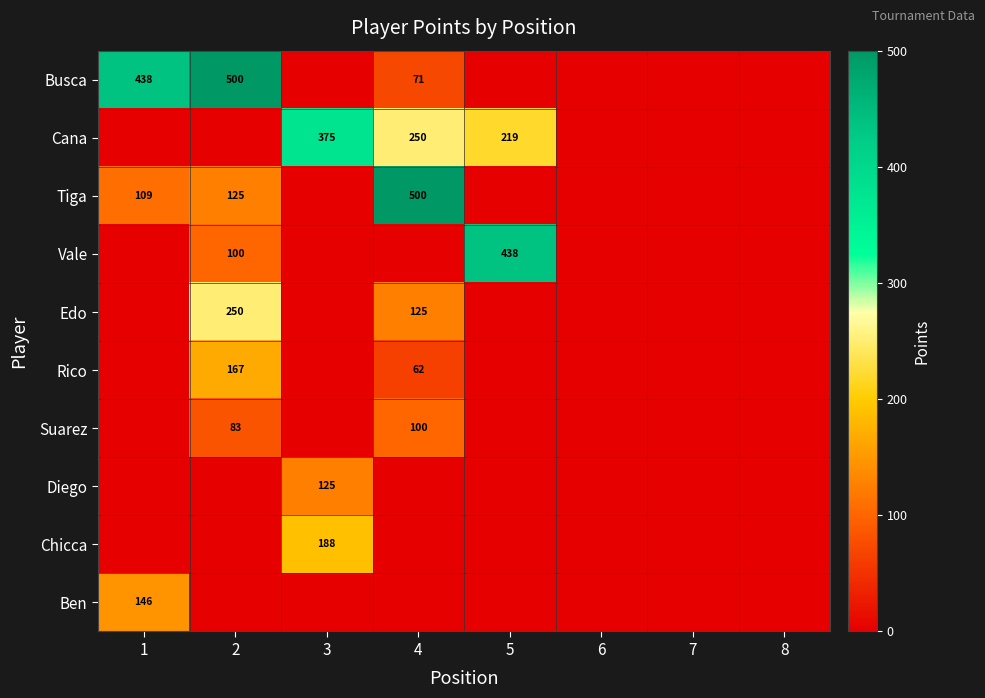

True or false: Busca has a value of 294 at 1.

False